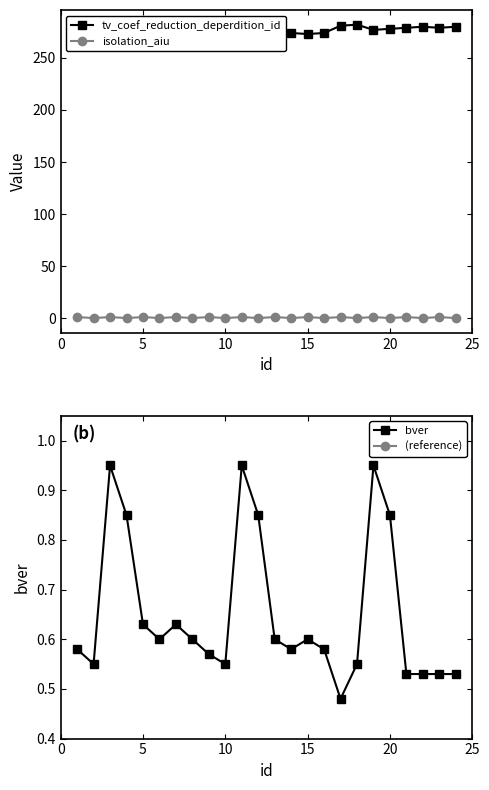

The bver series shows 0.2 at 20. True or false?

False